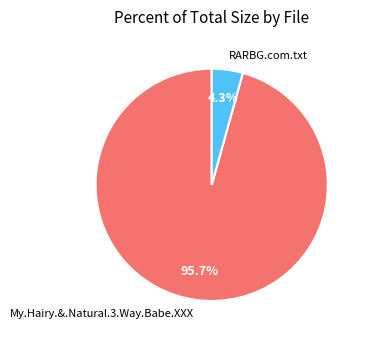

Does any single category account for the majority?

Yes